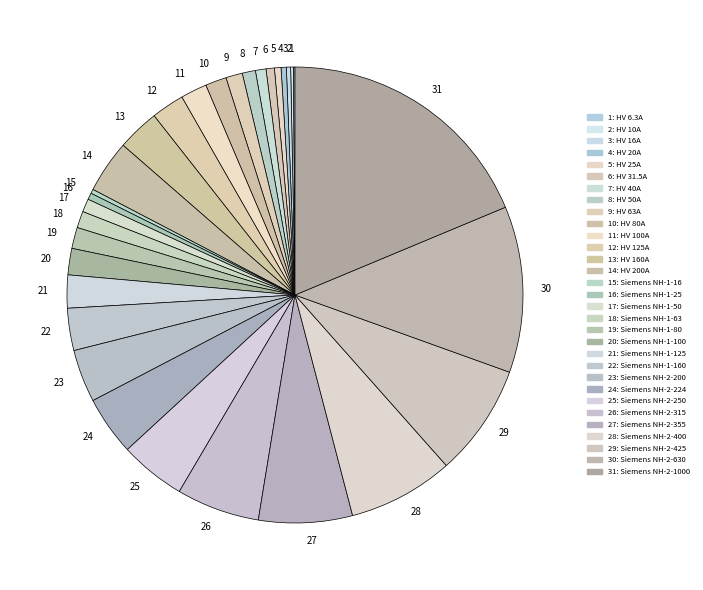

Is there a majority slice in this chart?

No